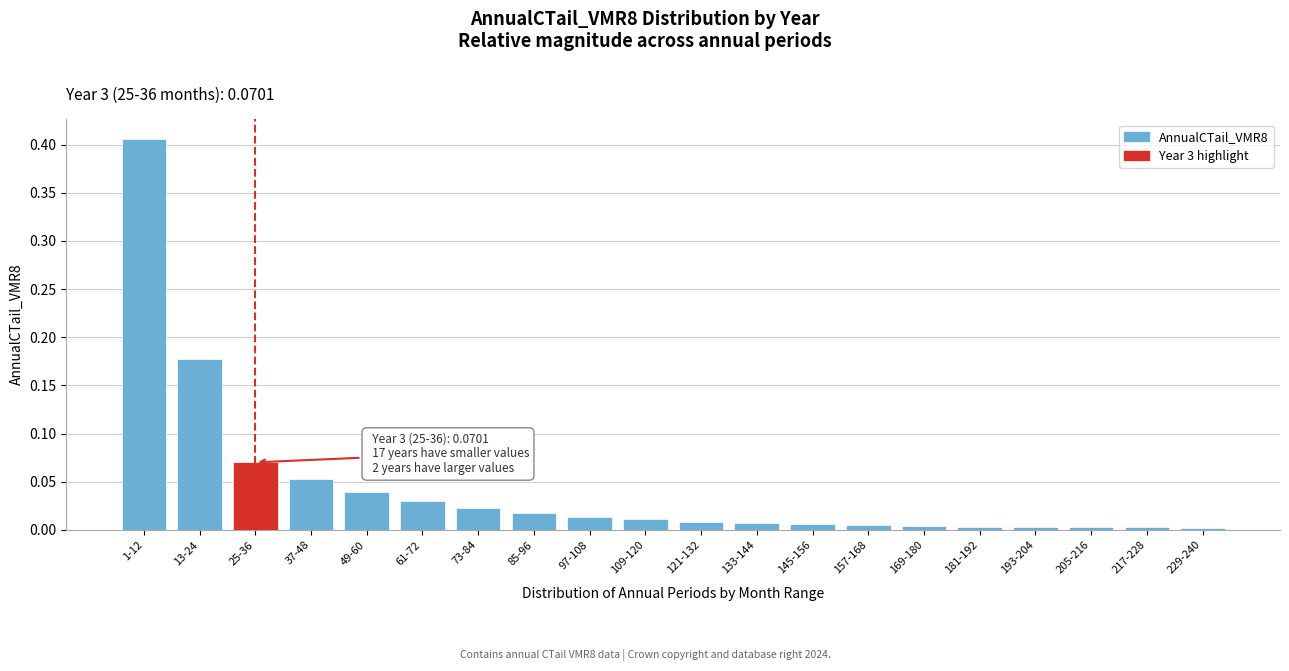

Which has a higher value, 13-24 or 37-48?

13-24